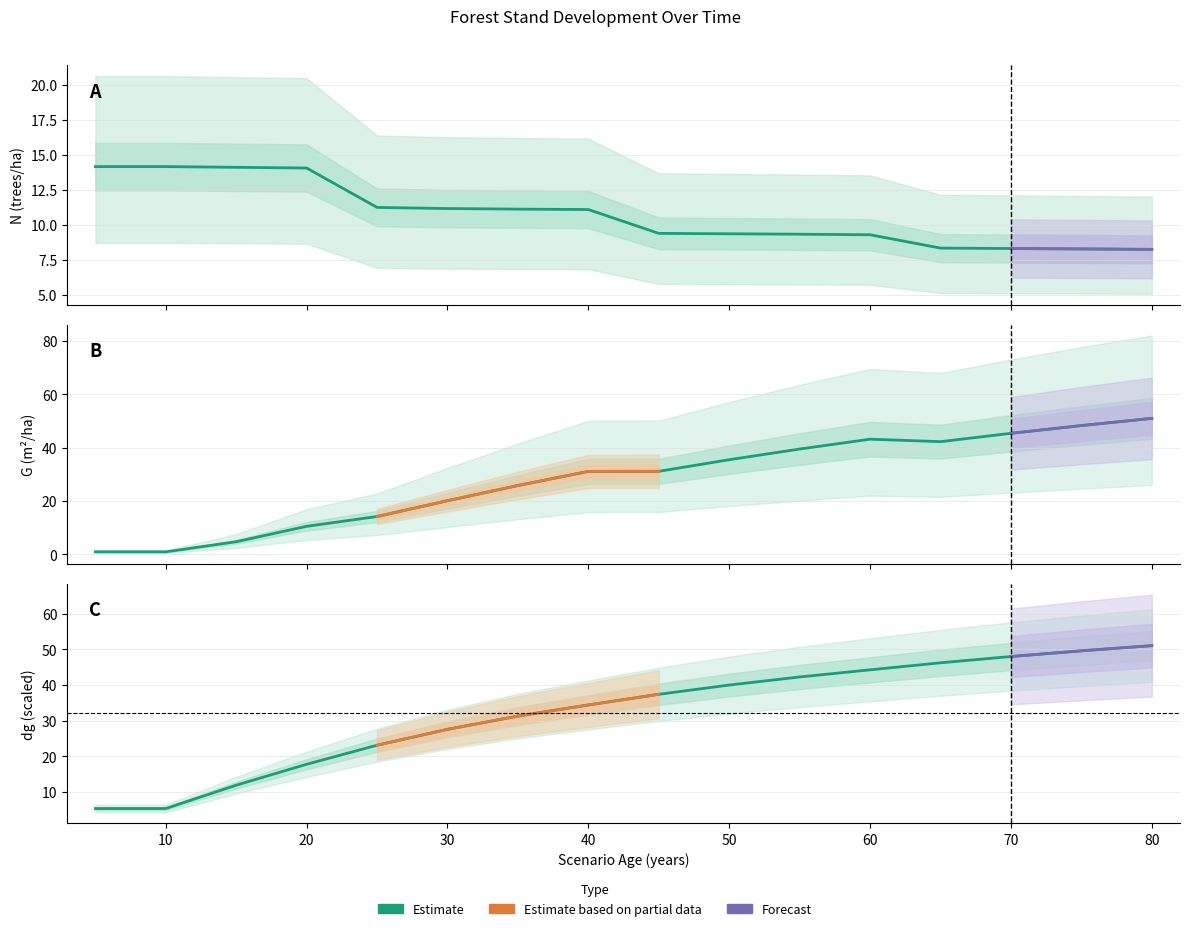

After their last crossing, which series has the higher values: G (m²/ha) or N (trees/ha)?

G (m²/ha)